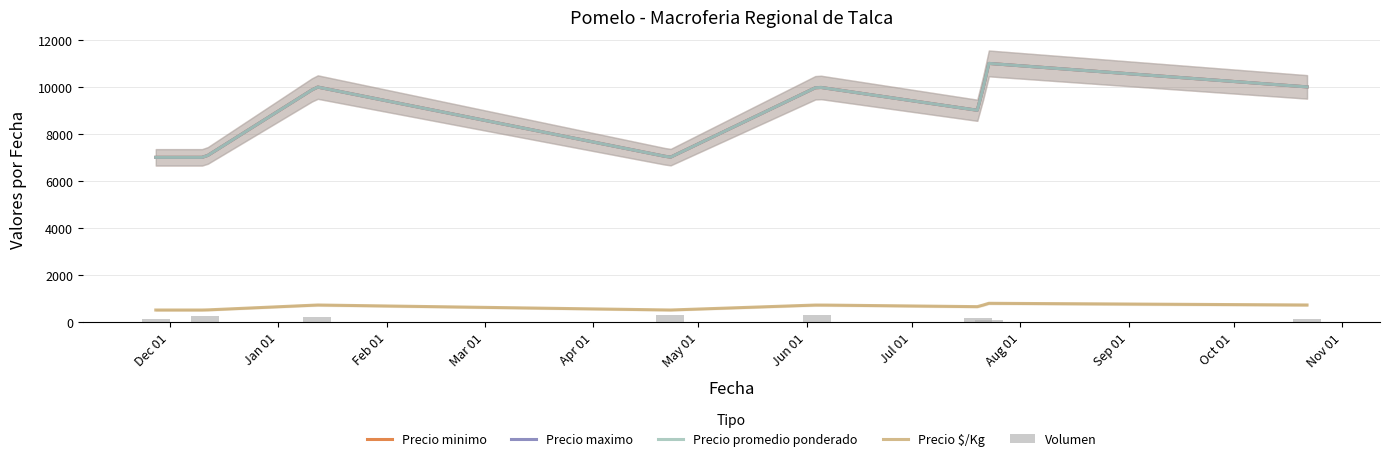

What is the label of the 2nd bar from the left?

2020-12-11